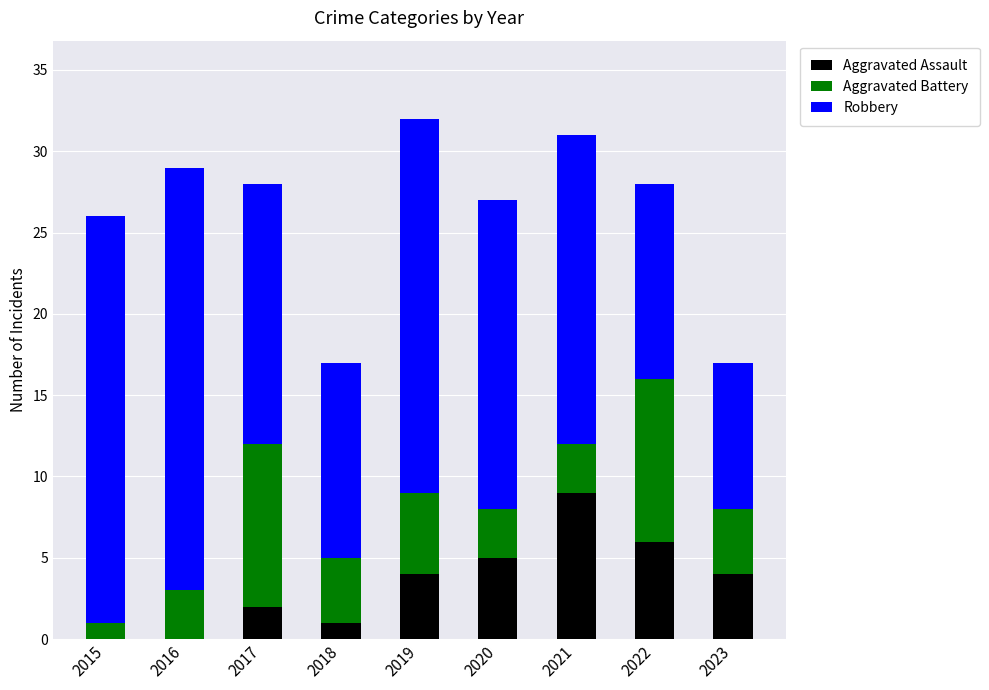

The Aggravated Assault series shows 6 at 2019. True or false?

False